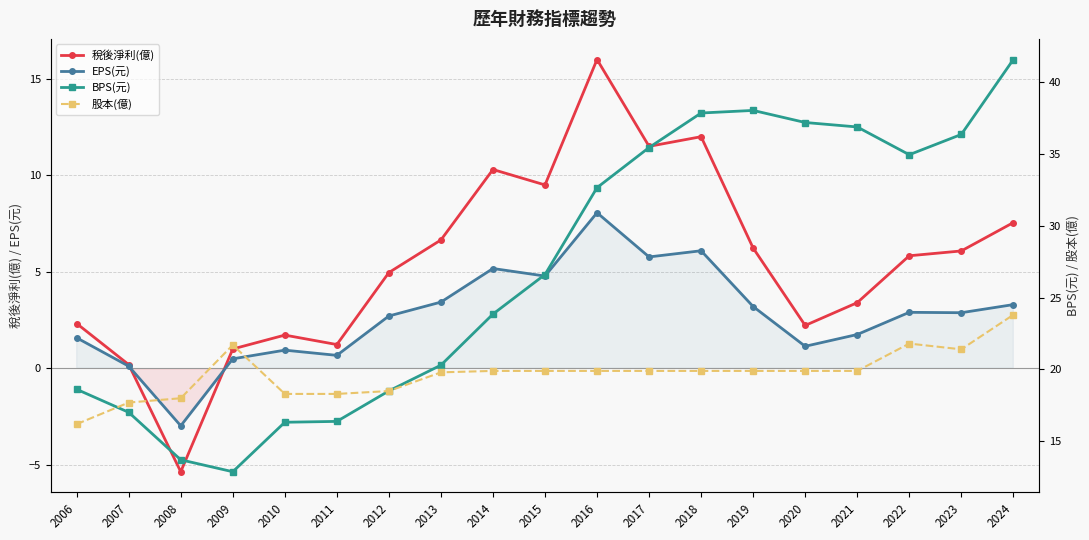

Where does the BPS(元) series first go above 26?

2015